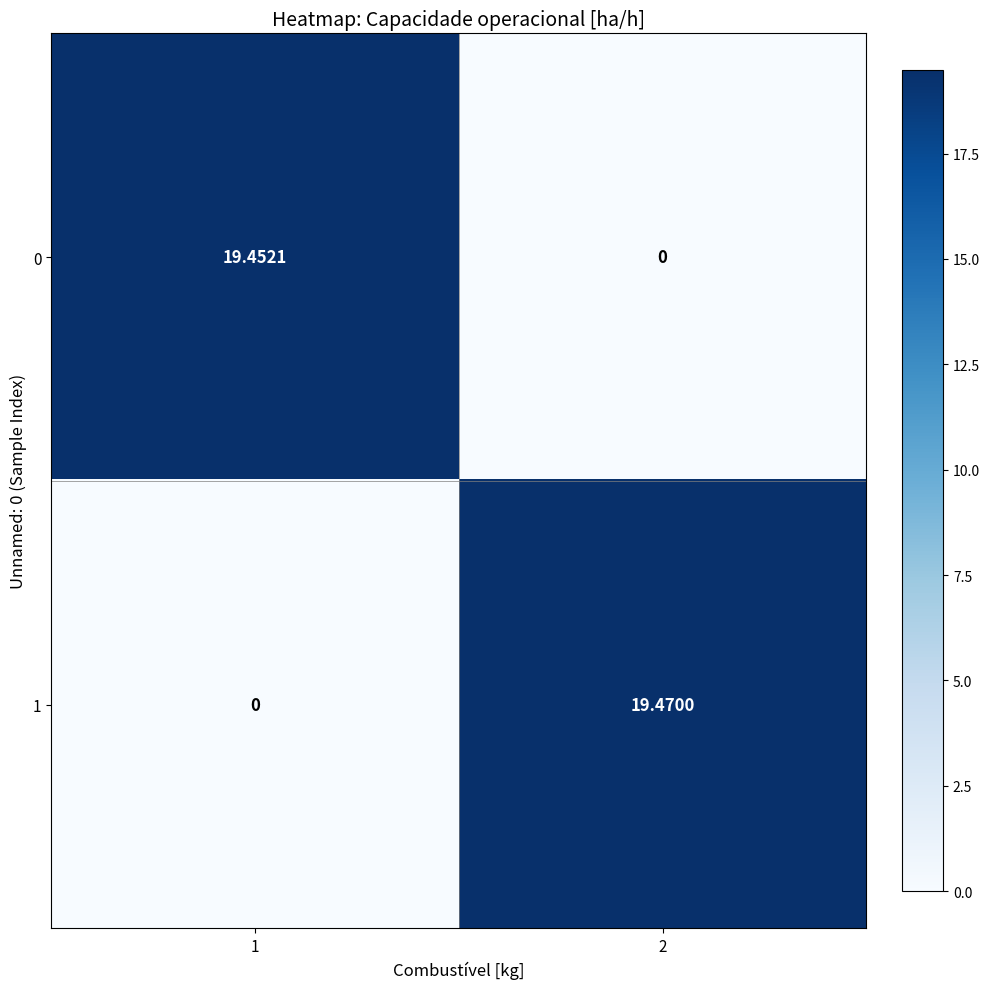

Which series has the largest total across all categories?

1